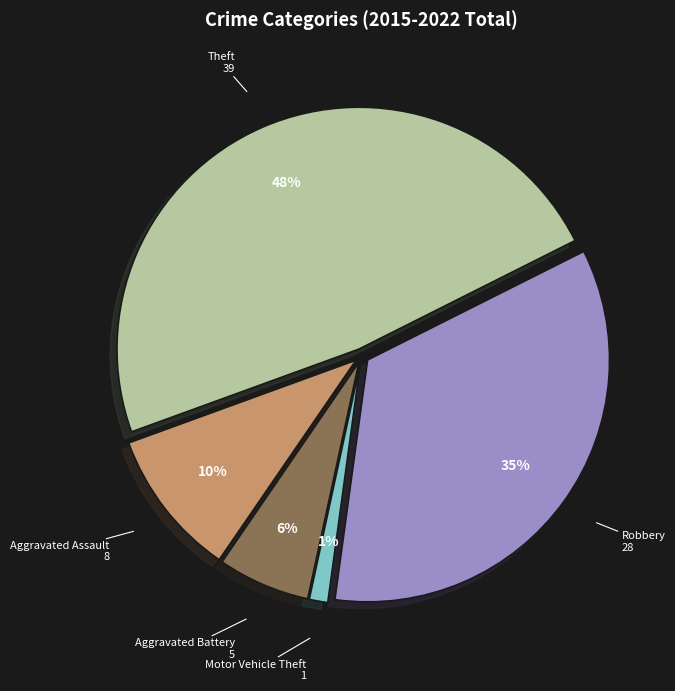

To the nearest percent, what portion does Theft represent?

48%